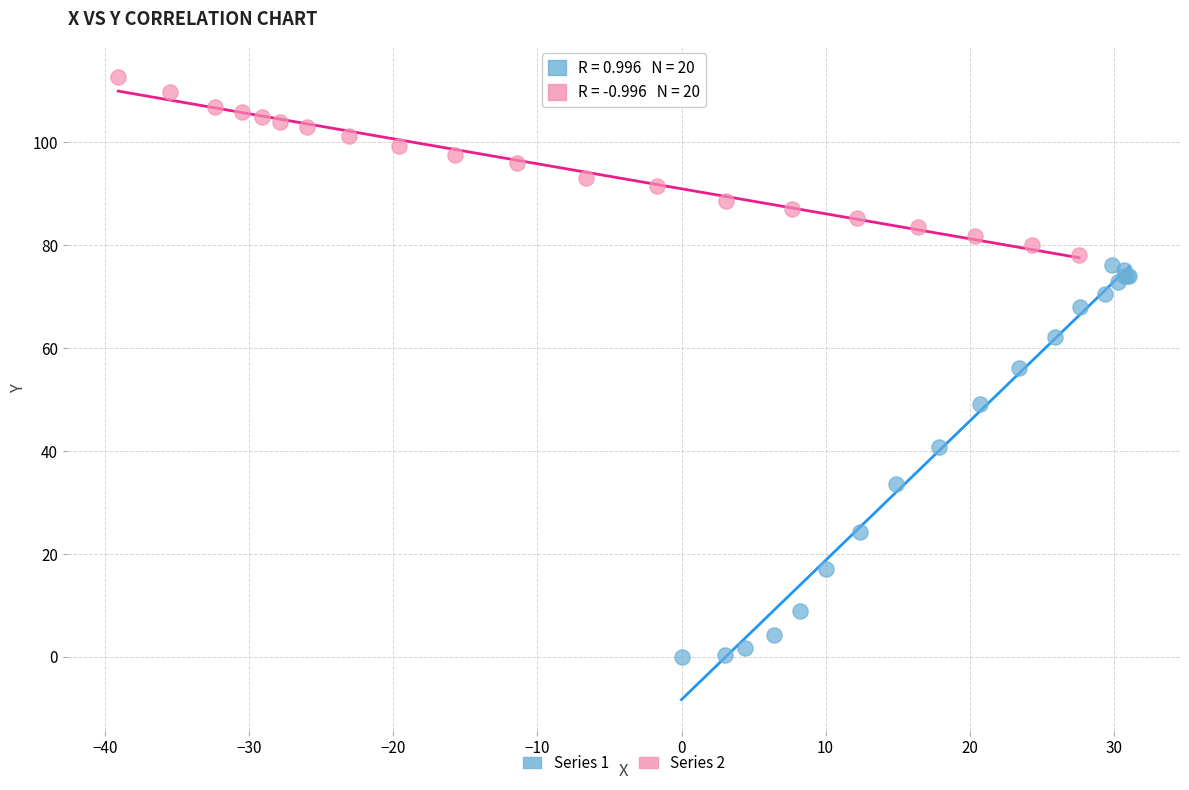

Which series reaches the maximum Y coordinate?

Series 2